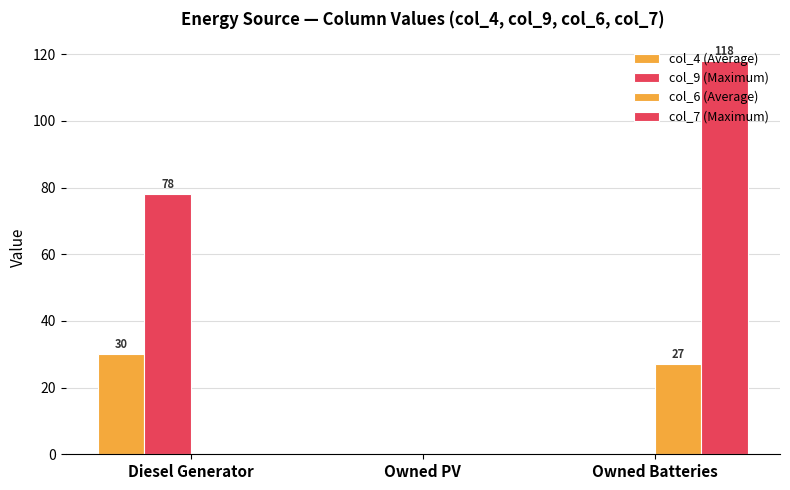

Which series has the largest range (max minus min)?

col_7 (Maximum)